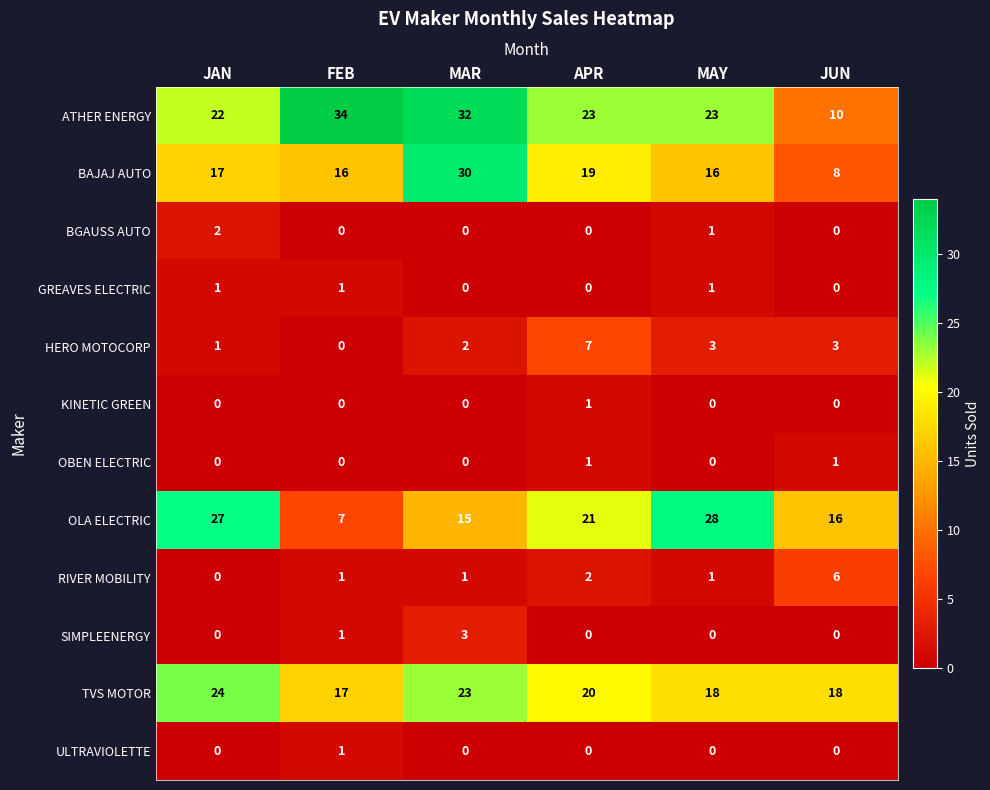

Is it true that BGAUSS AUTO equals -1 at APR?

False